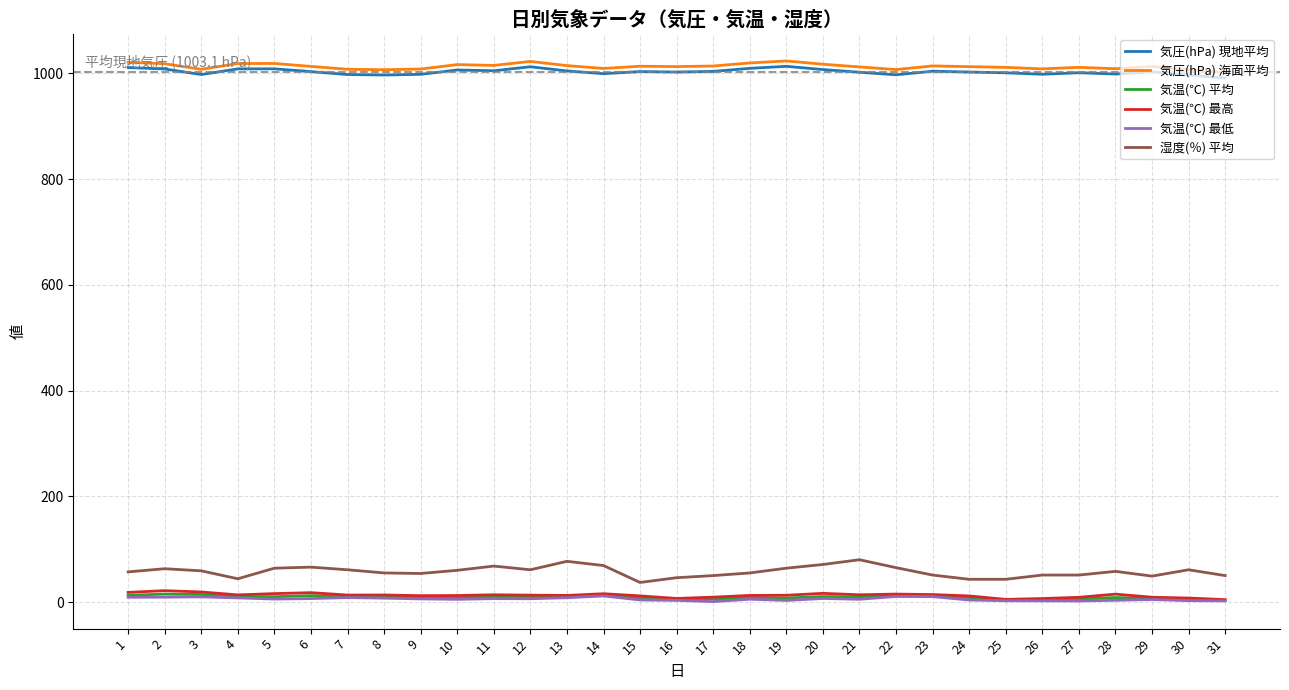

Which series has the largest range (max minus min)?

湿度(％) 平均